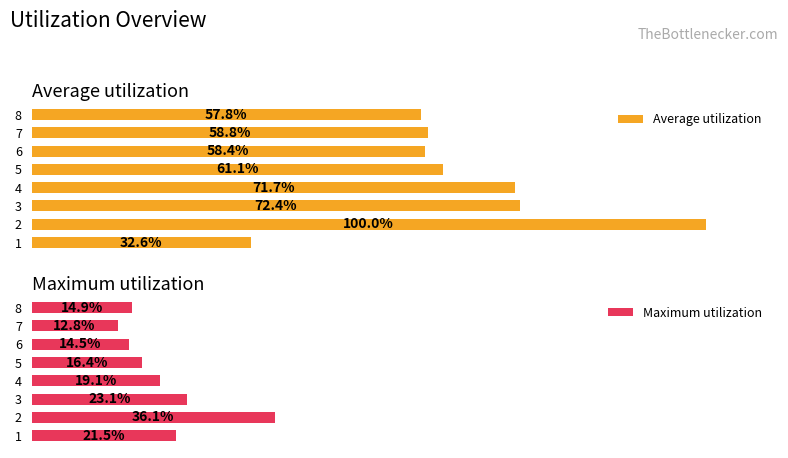

Is it true that Maximum utilization equals 9.9 at 5?

False